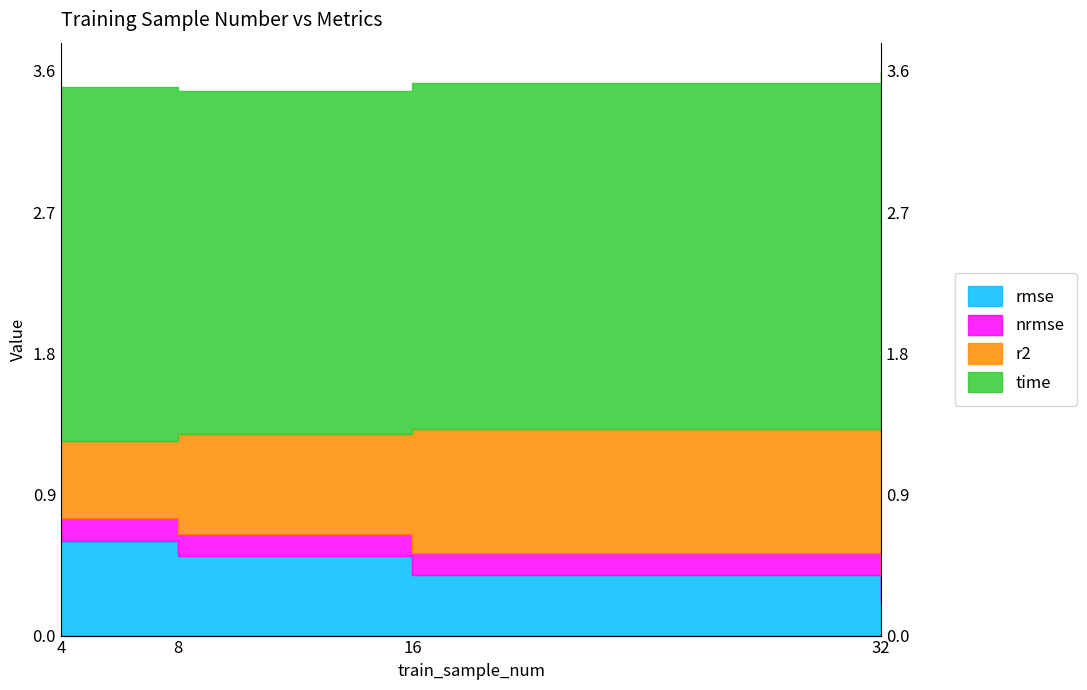

The r2 series shows 1.1 at 8. True or false?

False